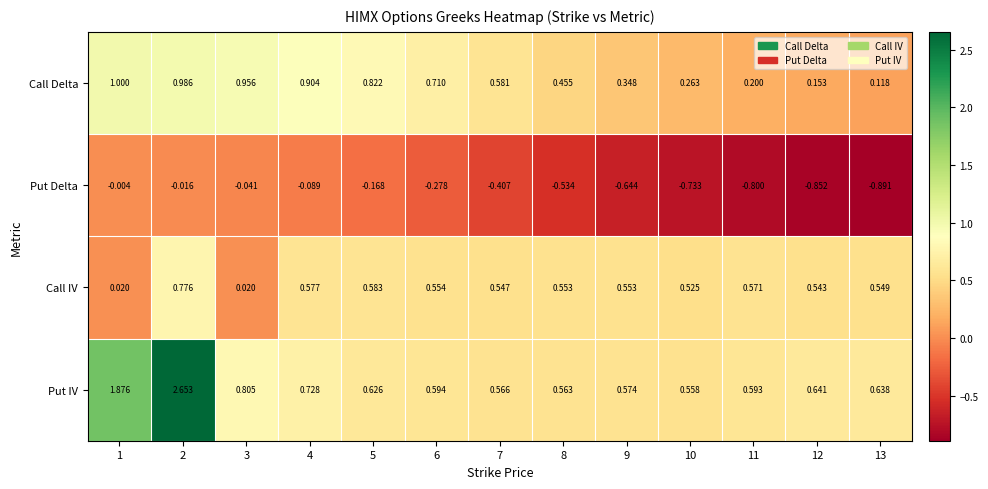

Is the value of Call IV at 10 greater than the value of Call Delta at 11?

Yes